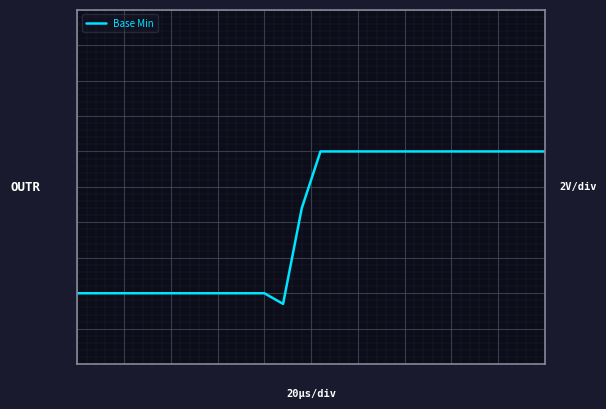

Reading left to right, list all the values displayed in this chart.

0=0.0	1=0.0	2=0.0	3=0.0	4=0.0	5=0.0	6=0.0	7=0.0	8=0.0	9=0.0	10=0.0	11=-0.1	12=1.2	13=2.0	14=2.0	15=2.0	16=2.0	17=2.0	18=2.0	19=2.0	20=2.0	21=2.0	22=2.0	23=2.0	24=2.0	25=2.0